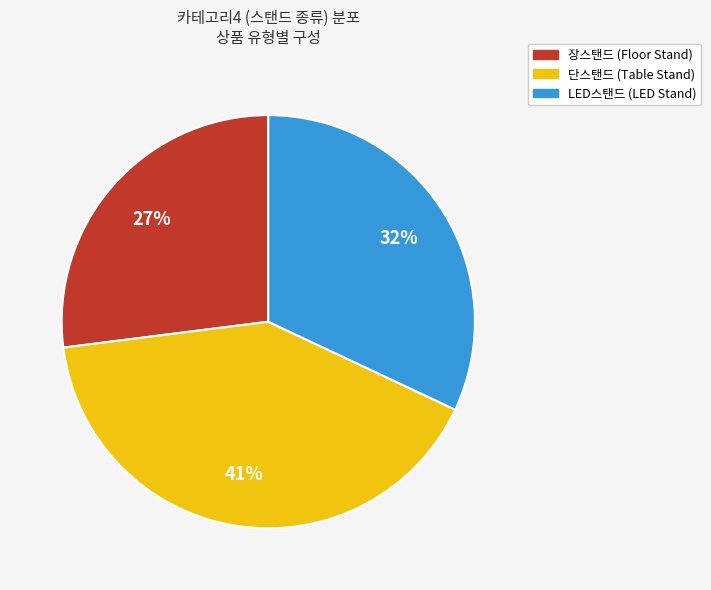

To the nearest percent, what is the average slice percentage?

33%